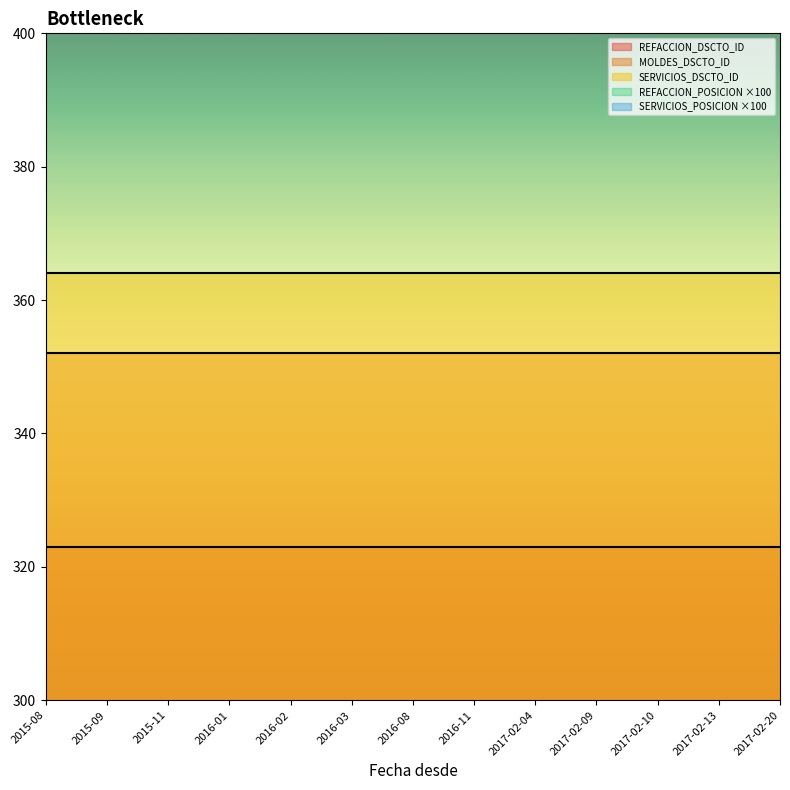

Which category has the lowest value in the SERVICIOS_POSICION series?

2015-08